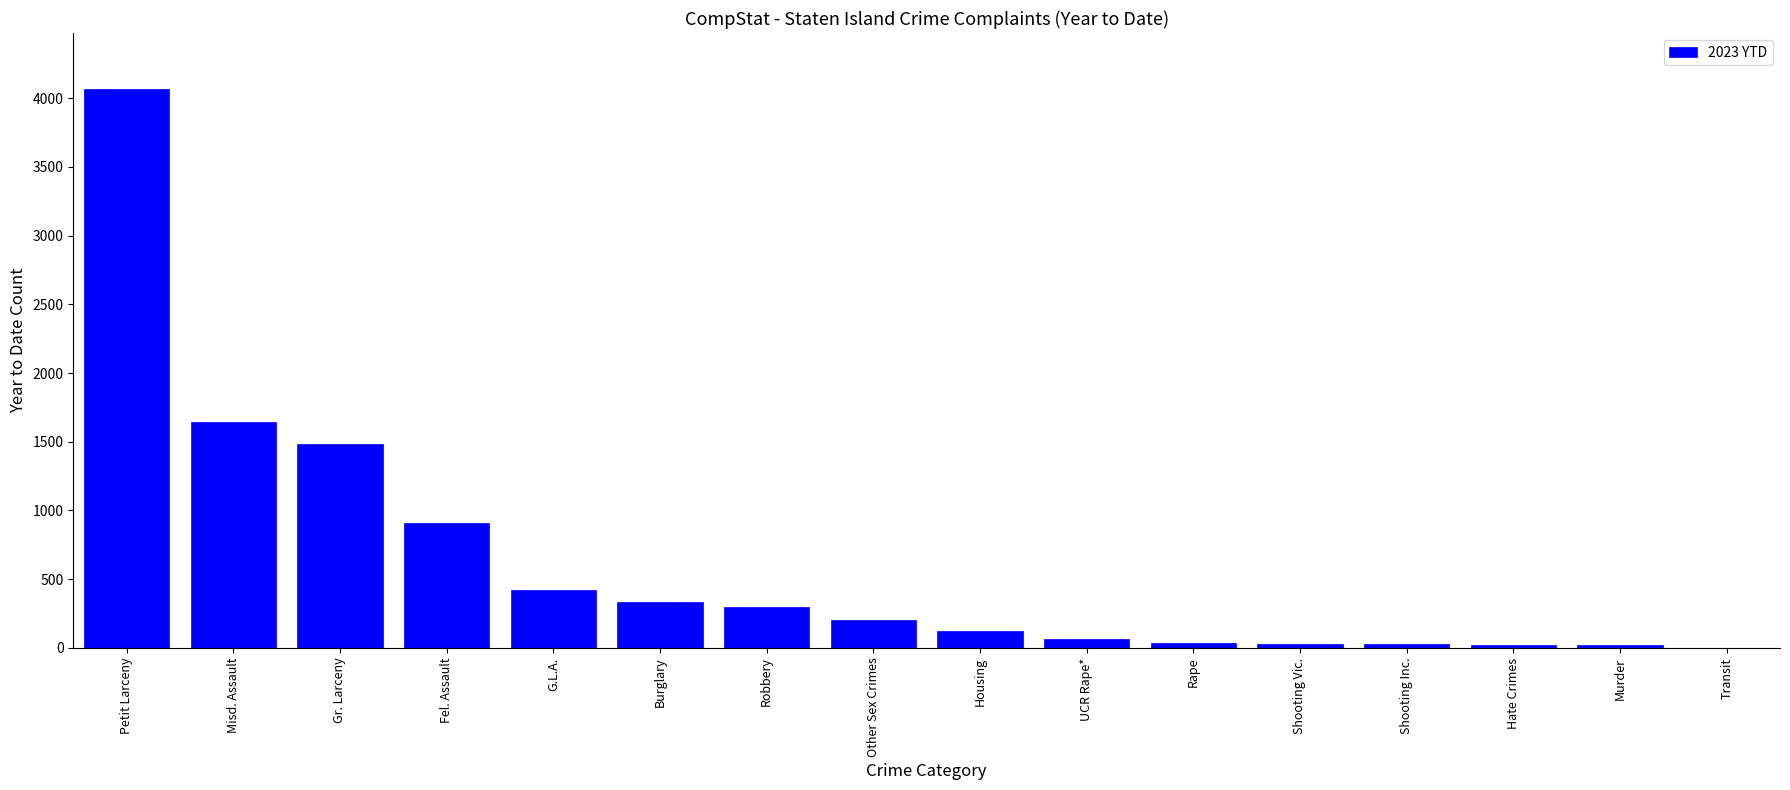

Count the number of categories in the chart.

16